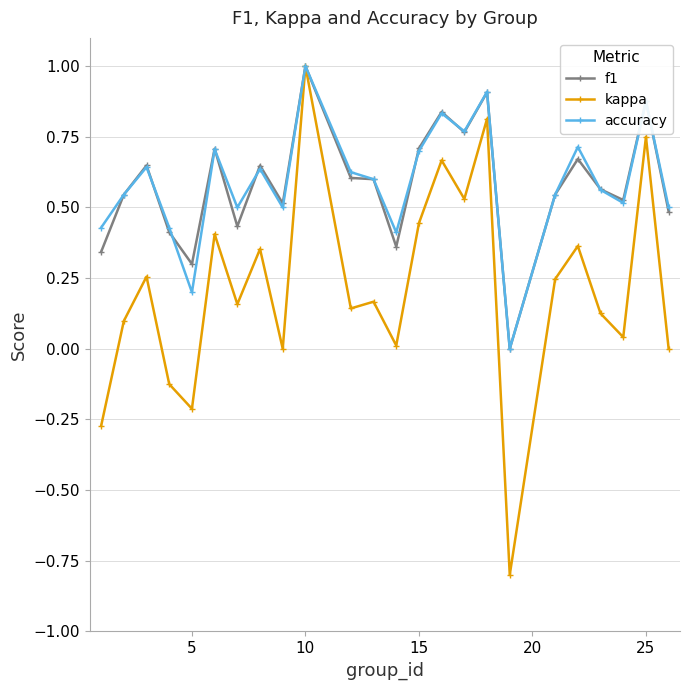

Which series has the widest spread of values?

kappa